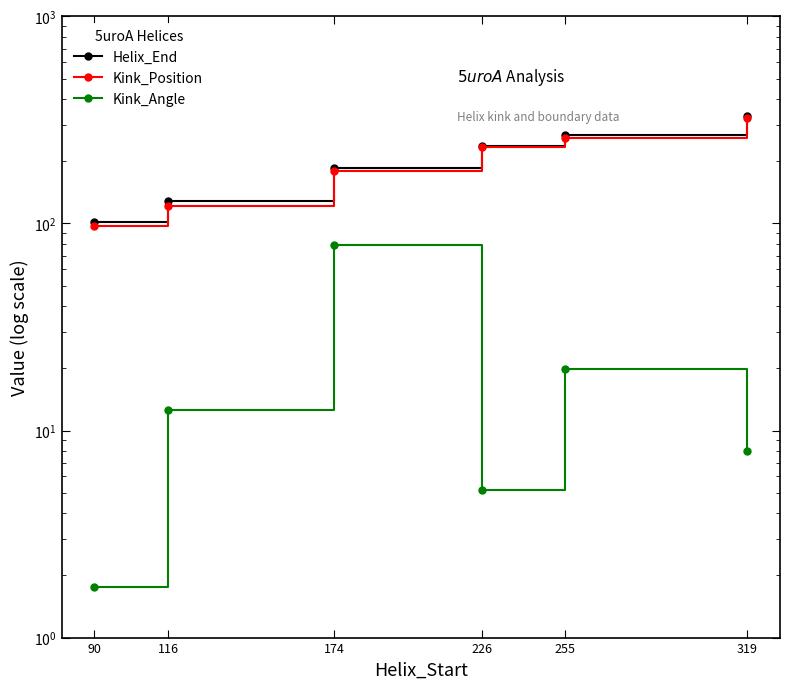

What are all the series names shown in the legend?

Helix_End, Kink_Position, Kink_Angle